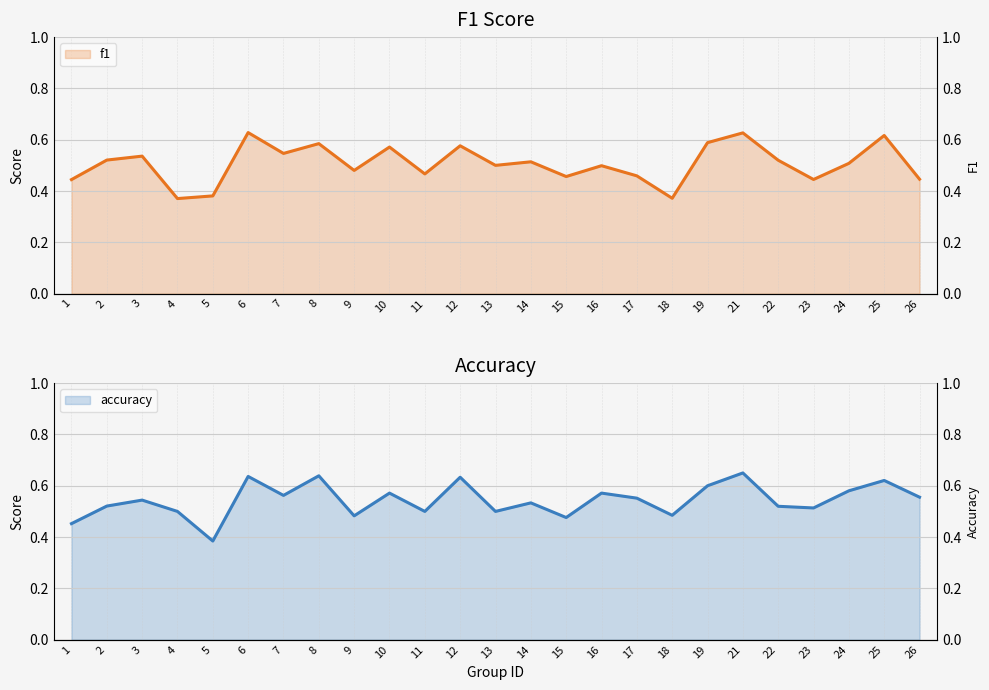

At which category does accuracy reach its first local peak?

3